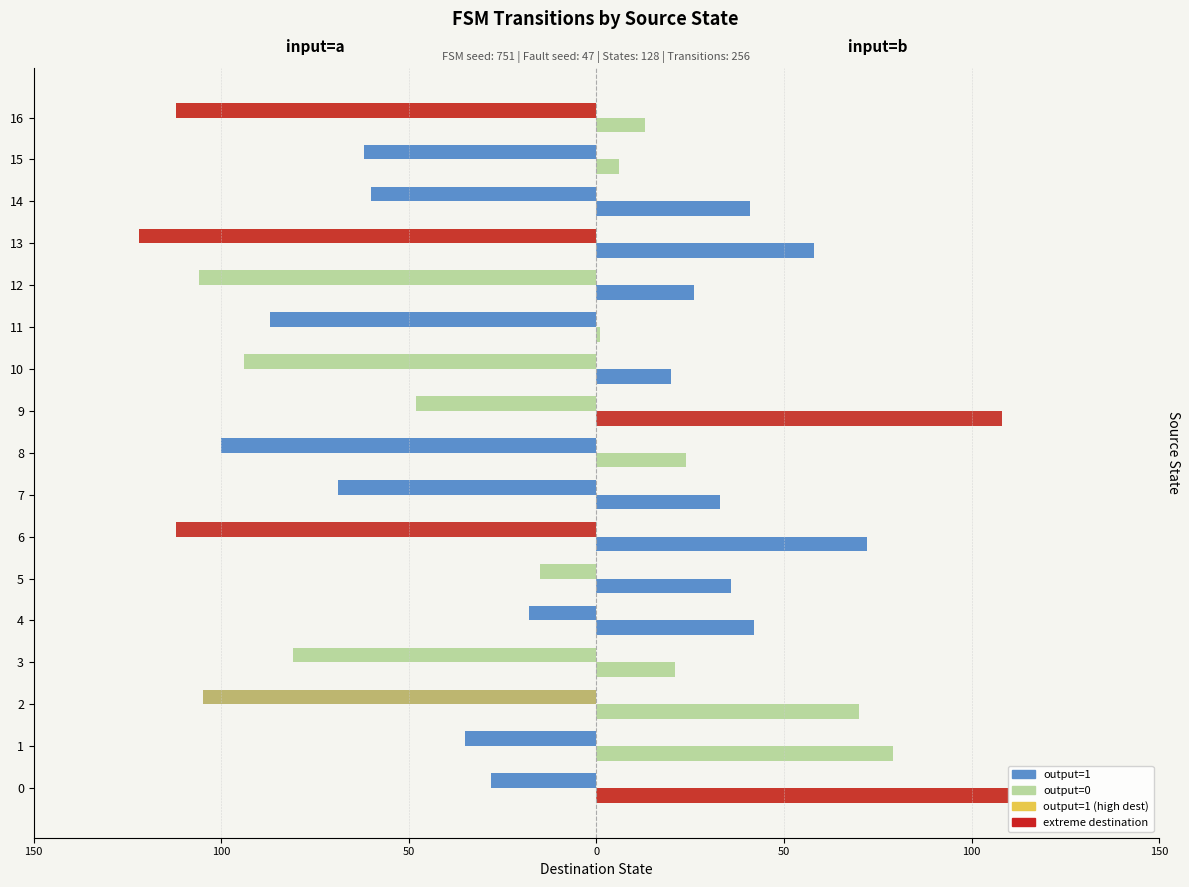

List the series in order of their peak value, highest first.

input=b (right), input=a (left)